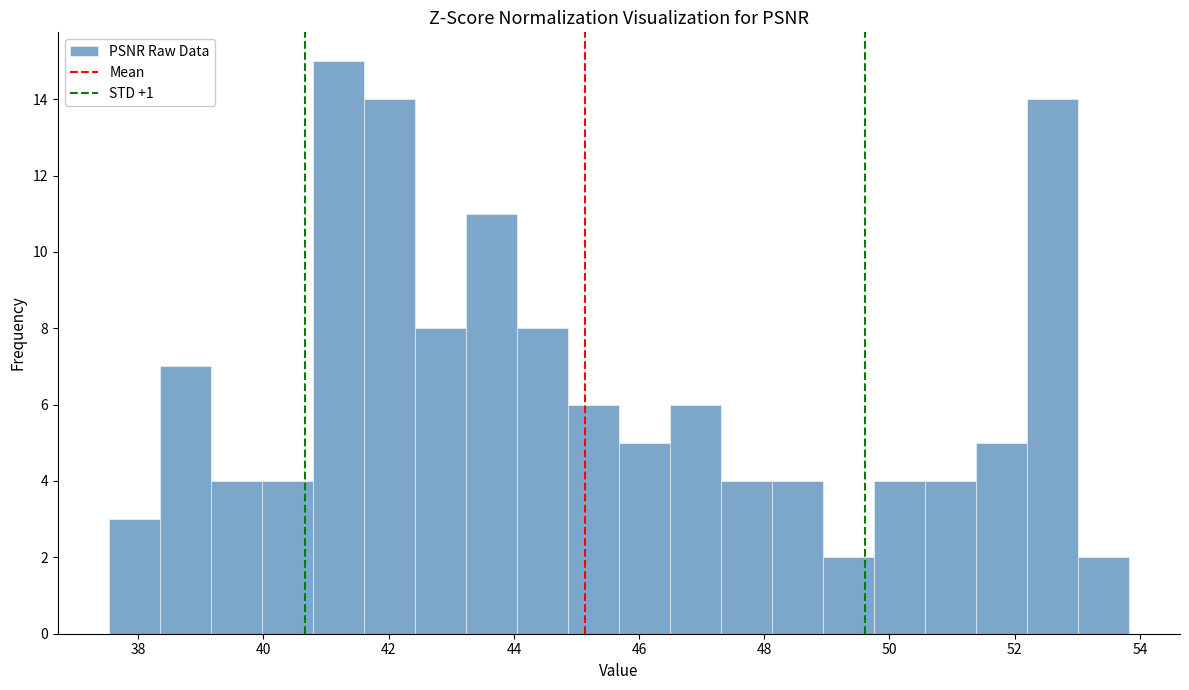

Reading left to right, list every bar in this chart as the range it spans on the x-axis followed by its height. Neither the bar edges nor the heights are printed on the chart, so give them approximately, as read against the axes.

37.6 to 38.4: 3
38.4 to 39.2: 7
39.2 to 40.0: 4
40.0 to 40.8: 4
40.8 to 41.6: 15
41.6 to 42.4: 14
42.4 to 43.2: 8
43.2 to 44.0: 11
44.0 to 44.8: 8
44.8 to 45.6: 6
45.6 to 46.4: 5
46.4 to 47.4: 6
47.4 to 48.2: 4
48.2 to 49.0: 4
49.0 to 49.8: 2
49.8 to 50.6: 4
50.6 to 51.4: 4
51.4 to 52.2: 5
52.2 to 53.0: 14
53.0 to 53.8: 2